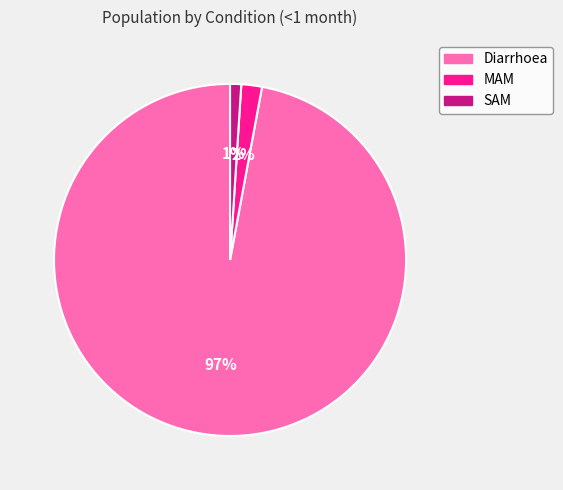

The Diarrhoea slice represents 97% of the pie. True or false?

True